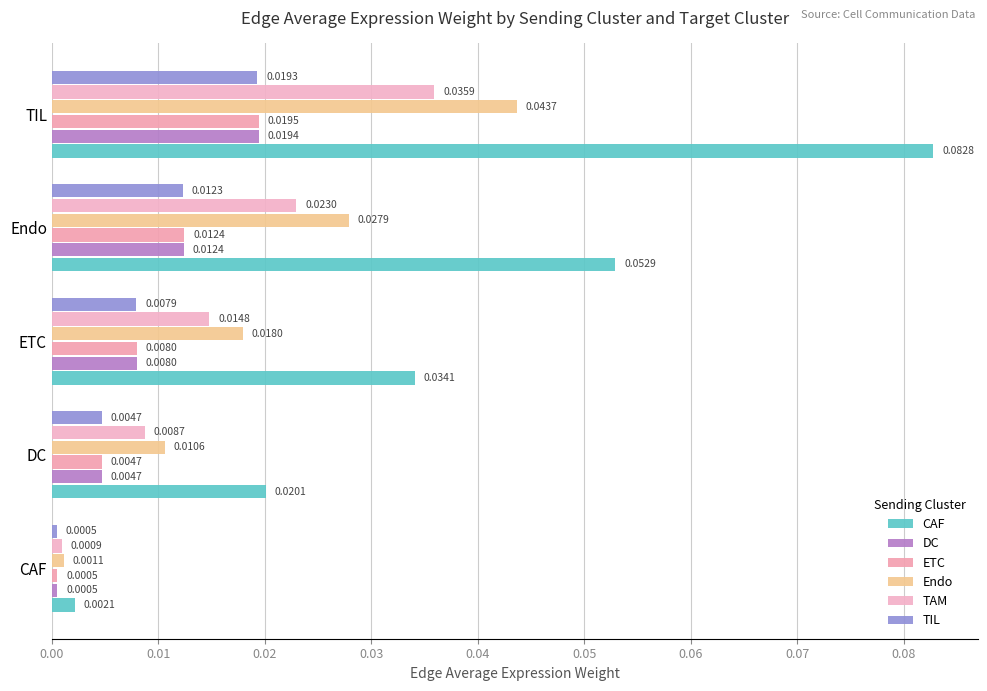

What is the sum of all CAF values?

0.2